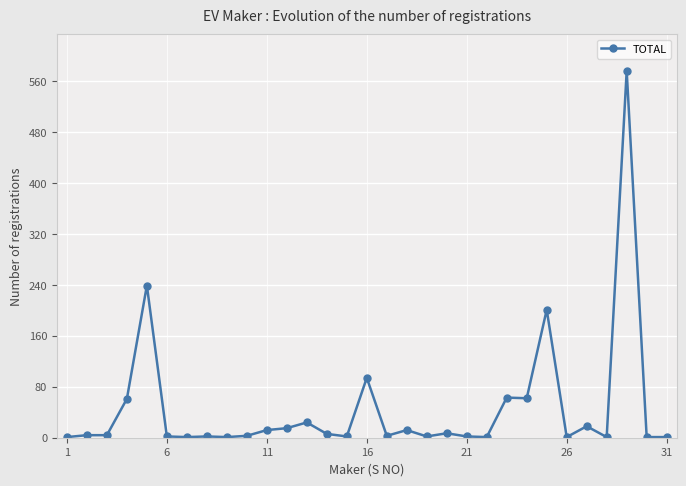

What is the maximum value shown in the chart?

576